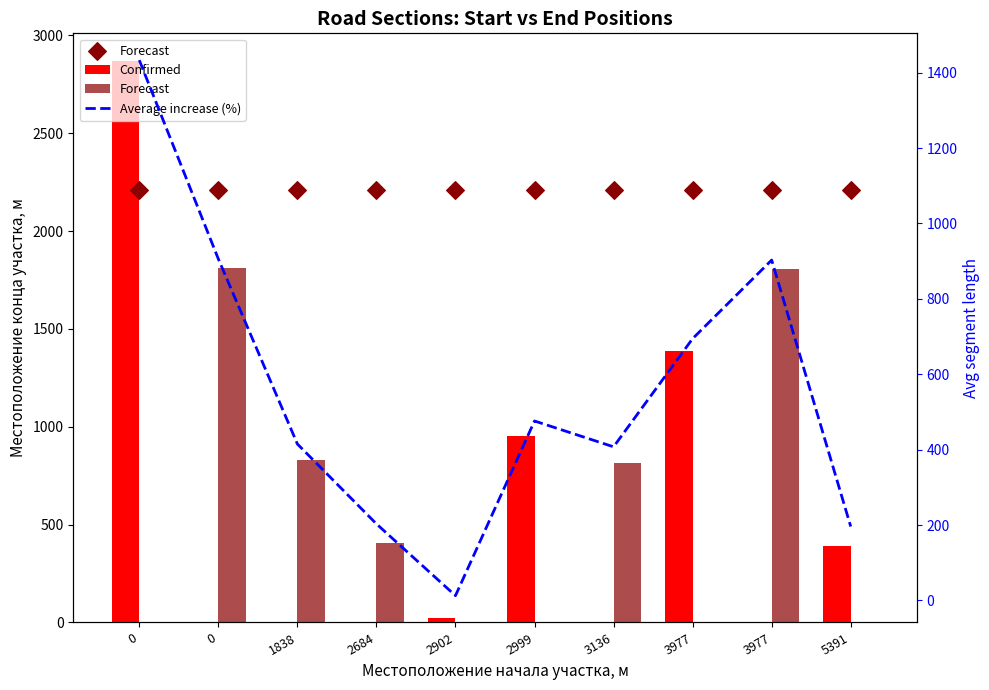

Which series has the largest total across all categories?

Forecast